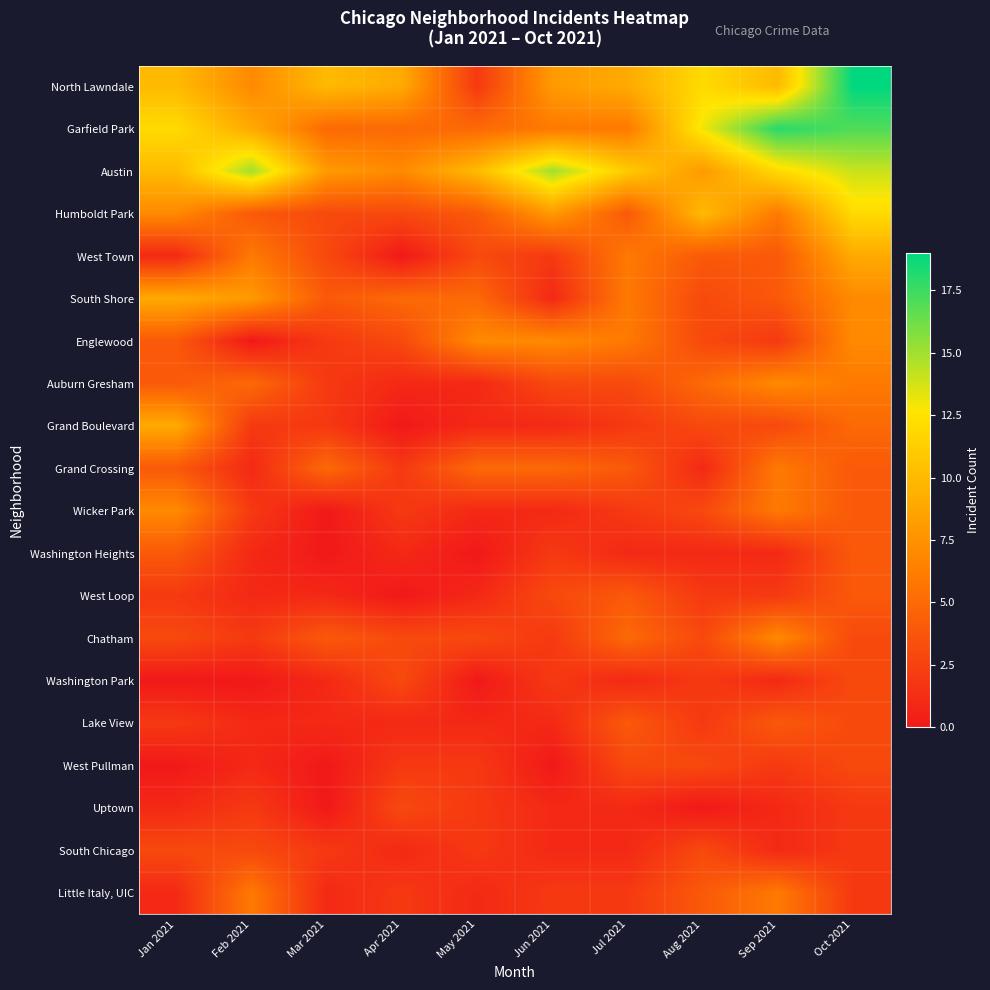

At how many categories does at least one series exceed 0?

10